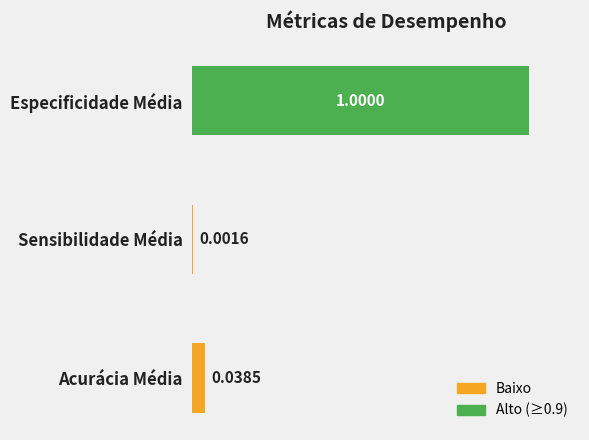

Where is the data nearest to the value 0?

Sensibilidade Média